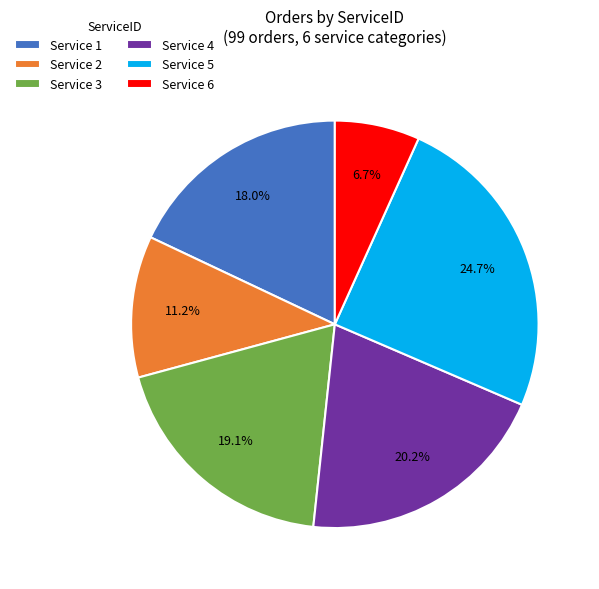

Do Service 4 and Service 3 together represent more than half of the pie?

No